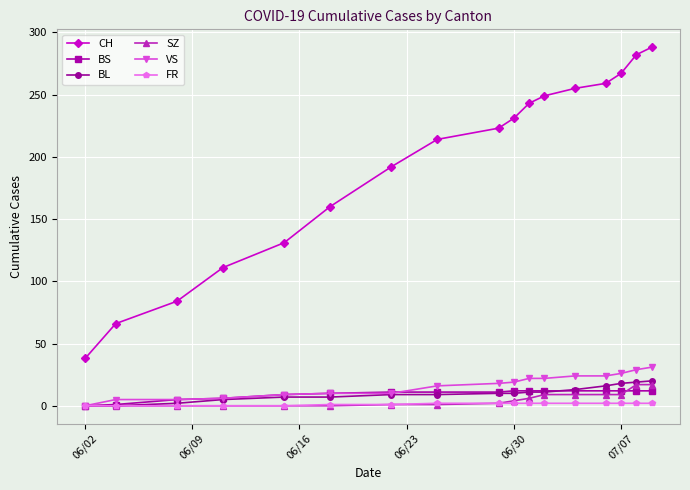

Which series has the widest spread of values?

CH